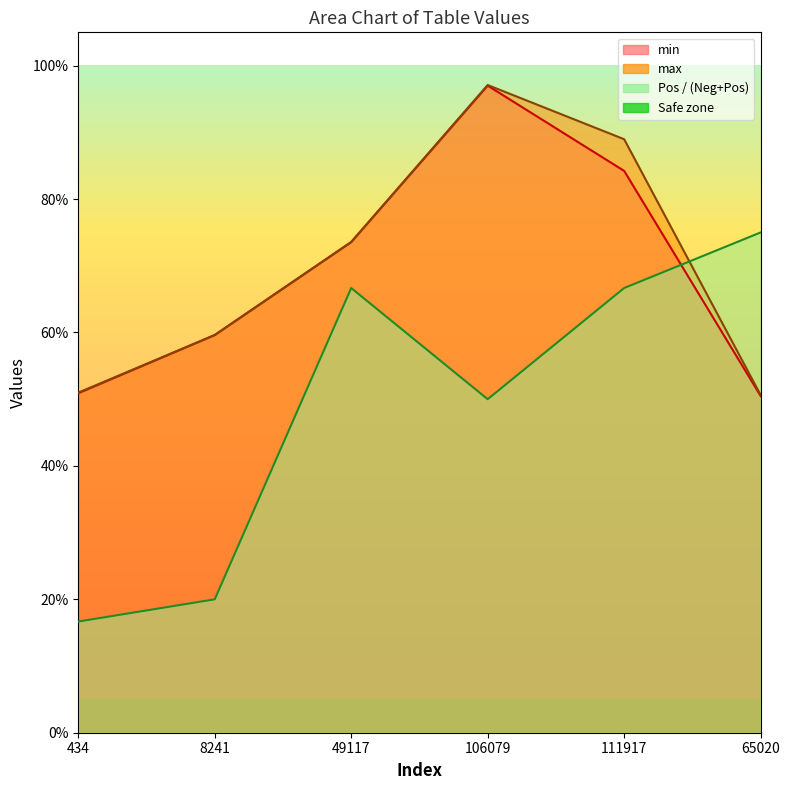

Does the chart display data point markers on the line(s)?

No